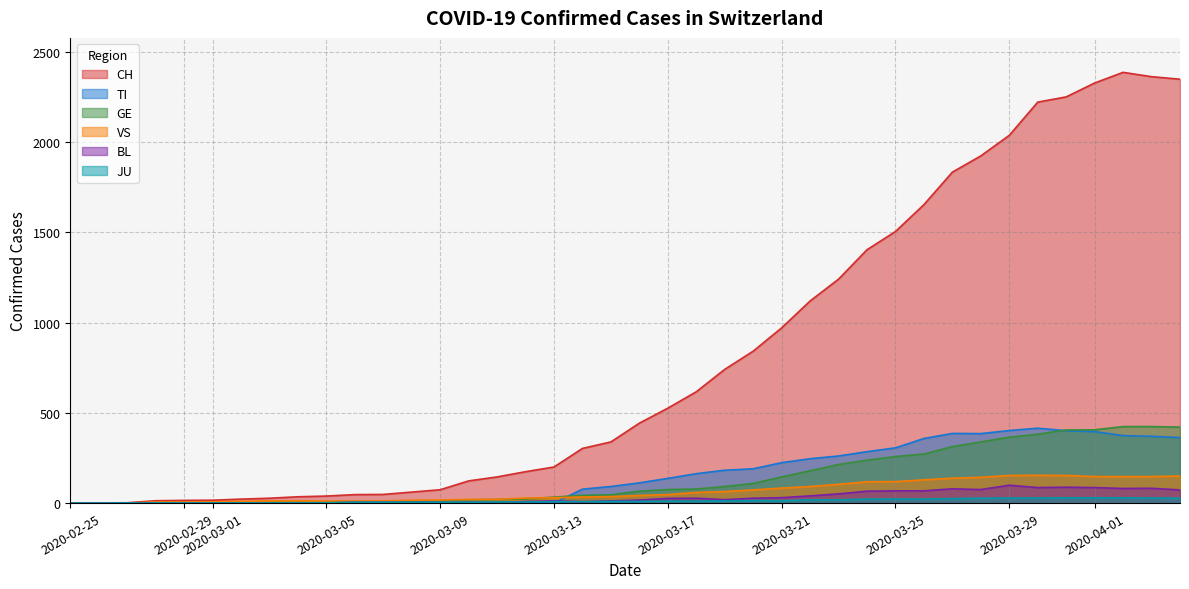

How many lines are shown in the chart?

6